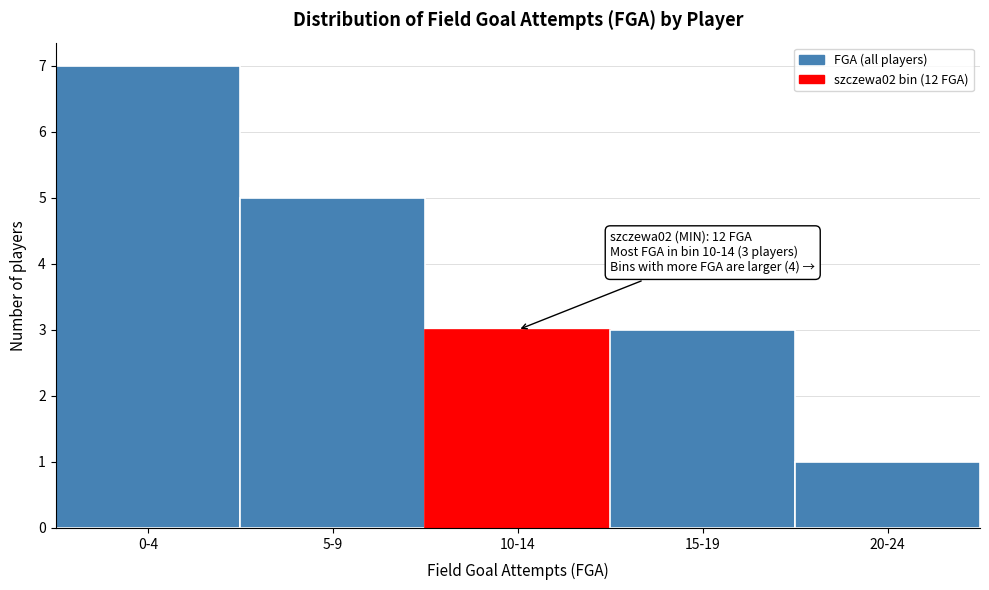

Reading right to left, what are all the values shown in this chart?

1	3	3	5	7